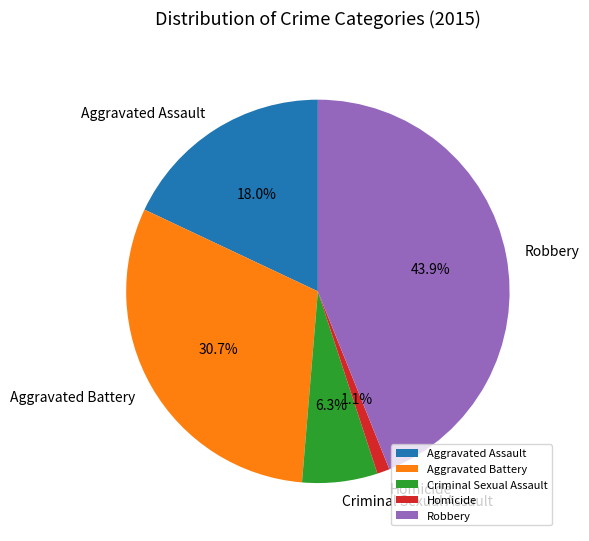

Rank the categories by value from lowest to highest.

Homicide, Criminal Sexual Assault, Aggravated Assault, Aggravated Battery, Robbery